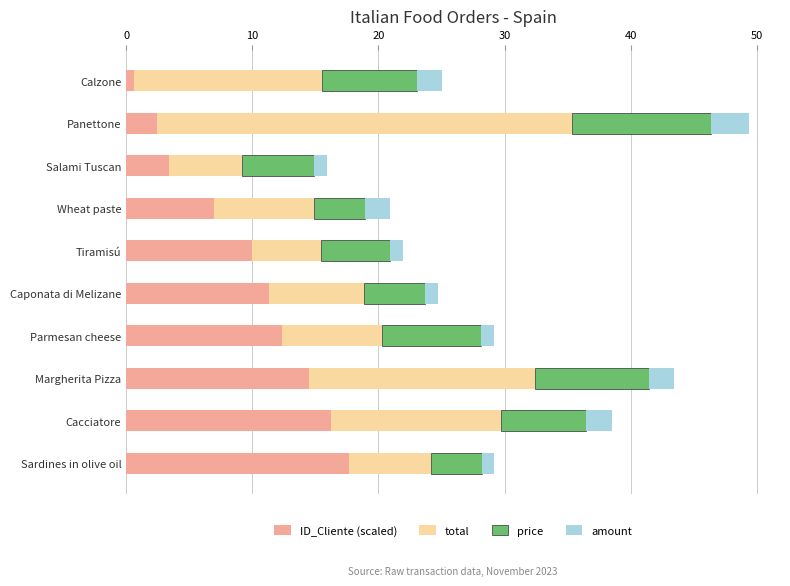

At which category is the sum across all series the highest?

Panettone